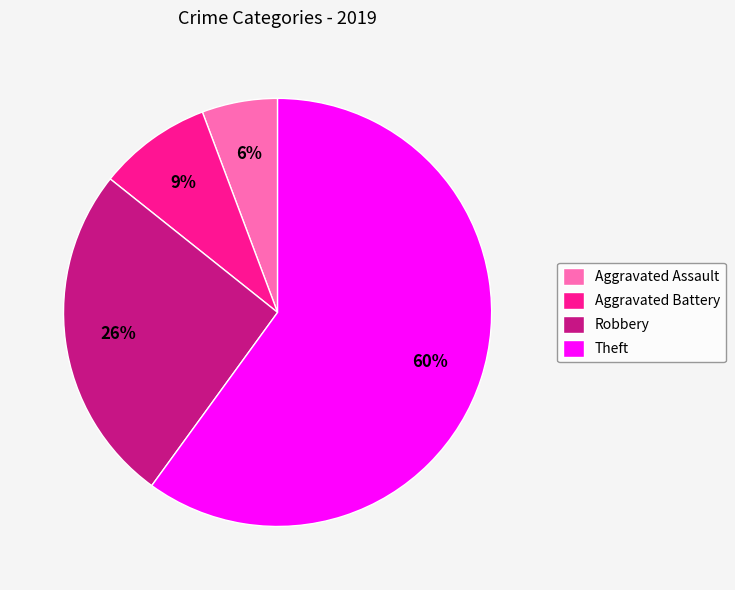

What is the smallest slice in the pie chart?

Aggravated Assault